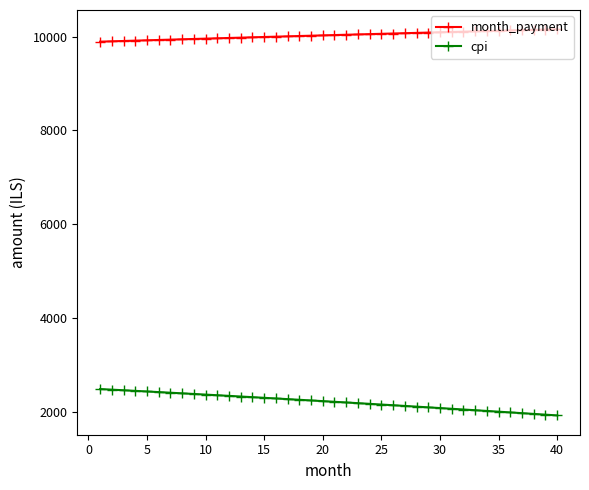

What is the difference between the maximum and minimum values in the month_payment series?

263.5